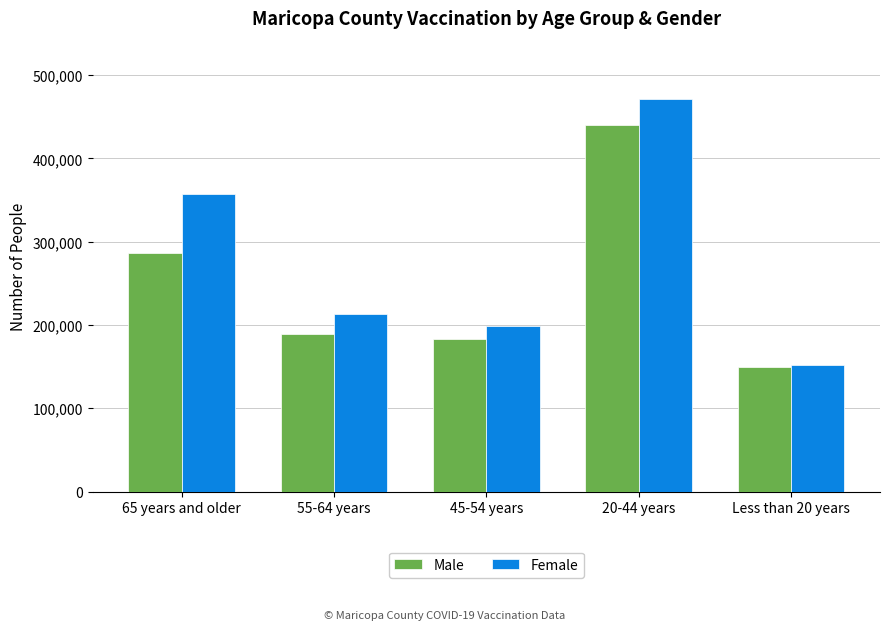

What is the label of the 5th bar from the right?

65 years and older